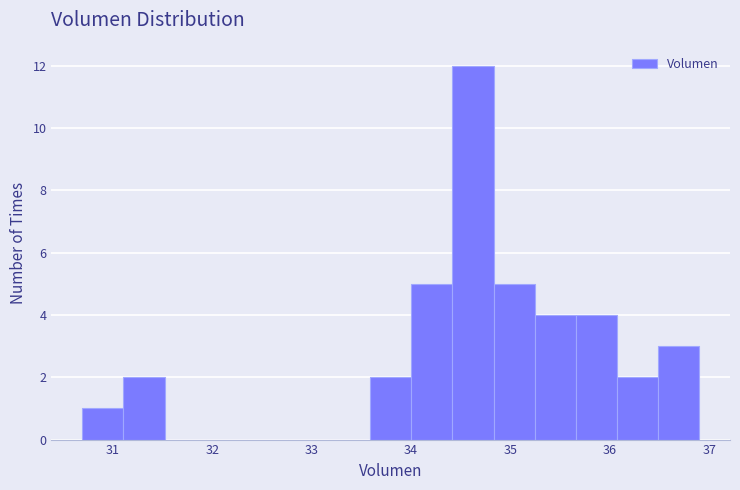

How tall is the bar that spans 35.2 to 35.7 on the x-axis? Neither the bar edges nor the heights are printed on the chart, so give them approximately, as read against the axes.

4